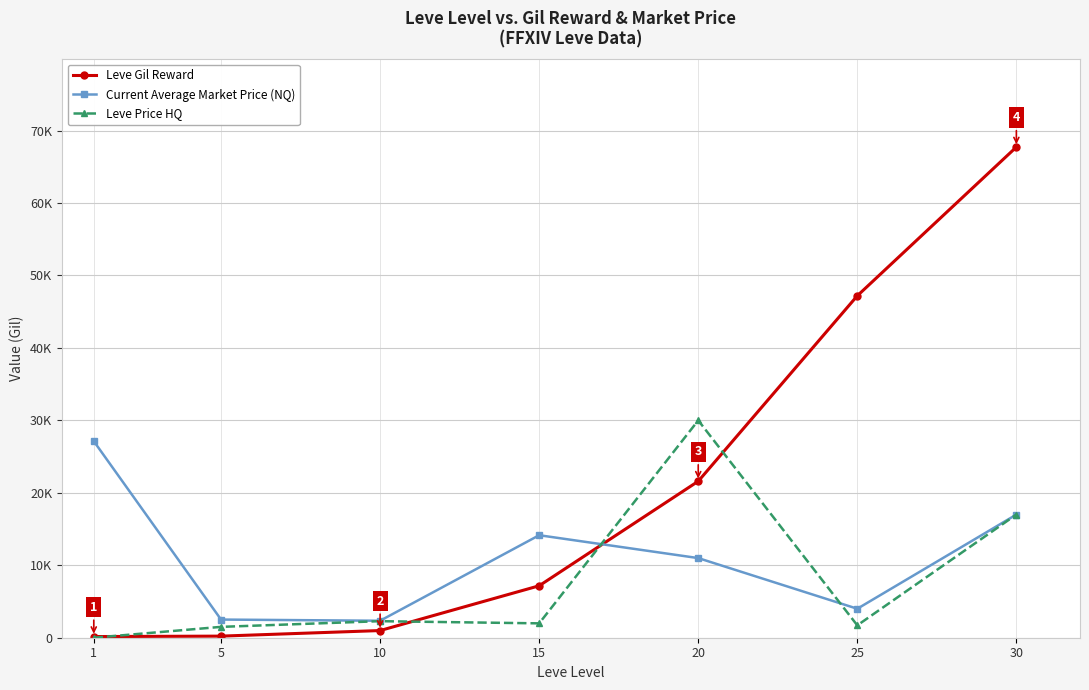

Where do Current Average Market Price (NQ) and Leve Price HQ first cross each other?

15 and 20